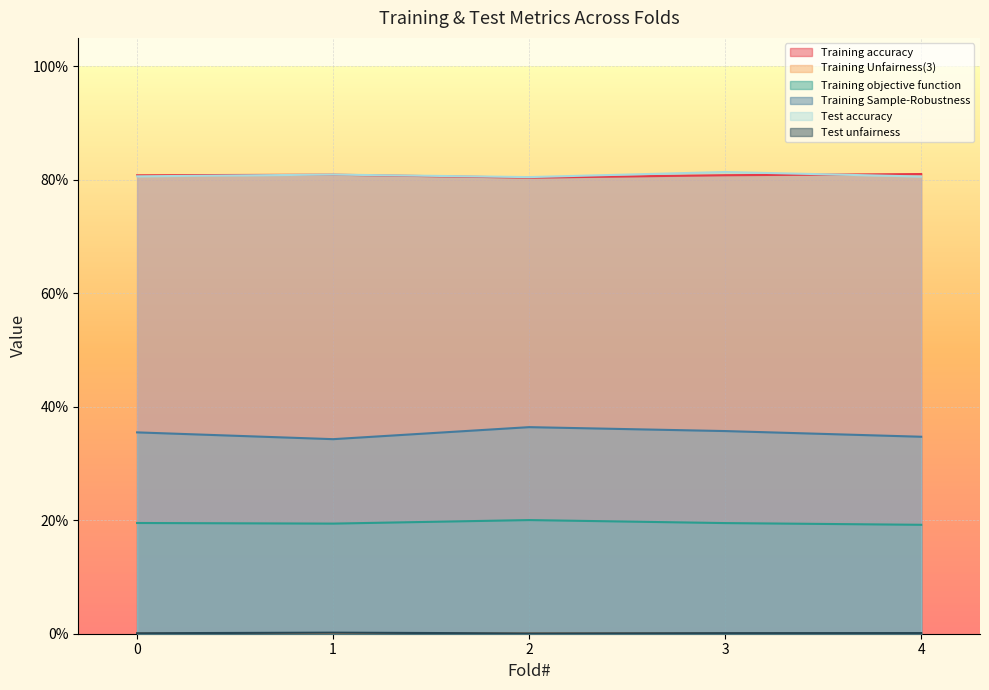

What is the total value across all series at 4?

2.2